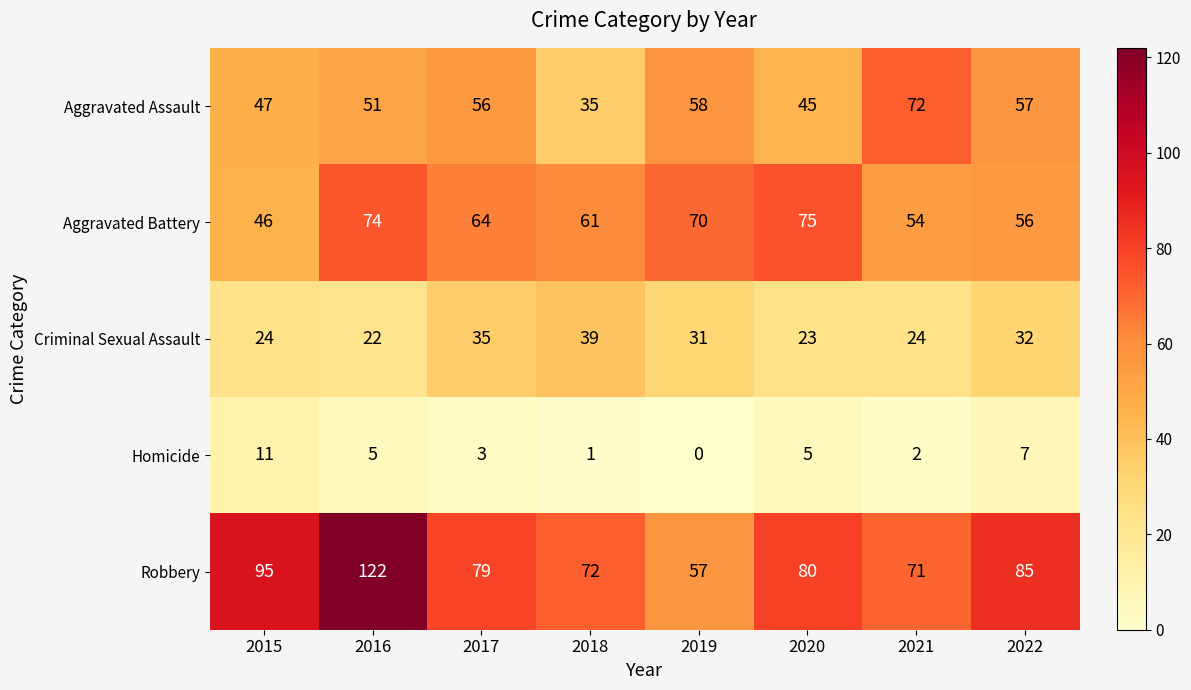

What is the sum of all Aggravated Assault values?

421